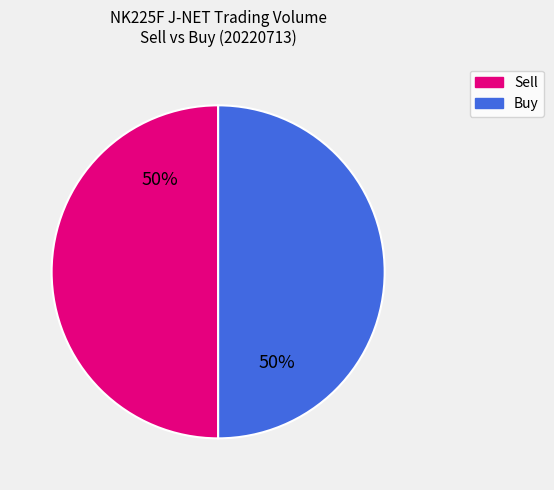

Count the number of slices in the pie.

2